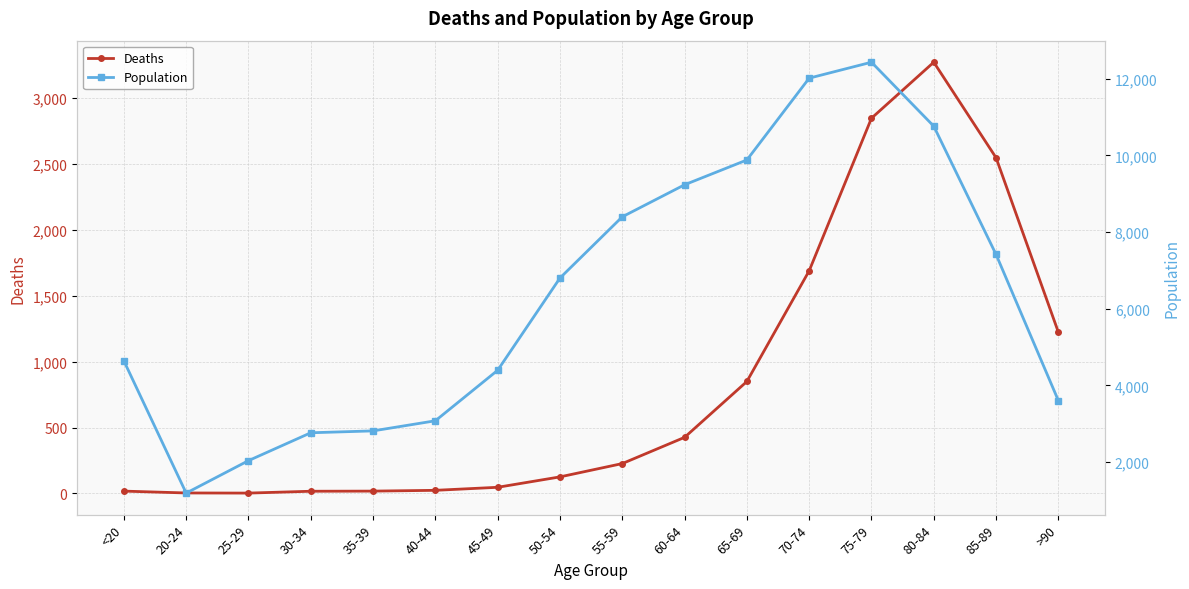

Which series has the largest total across all categories?

Population